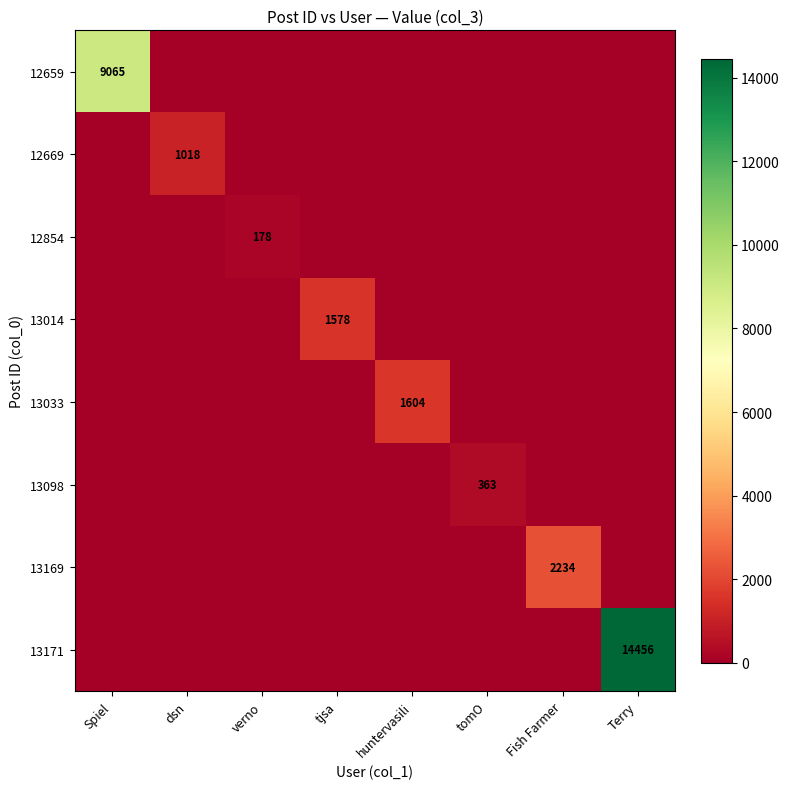

The 12659 series shows 9065 at Spiel. True or false?

True